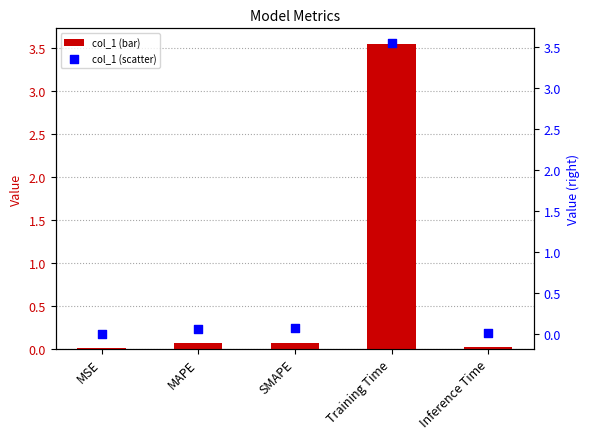

Which series has the largest total across all categories?

col_1